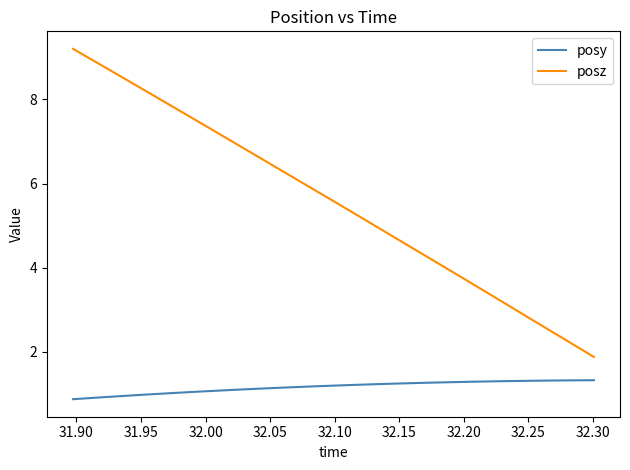

What is the lowest value of the posz series?

1.9